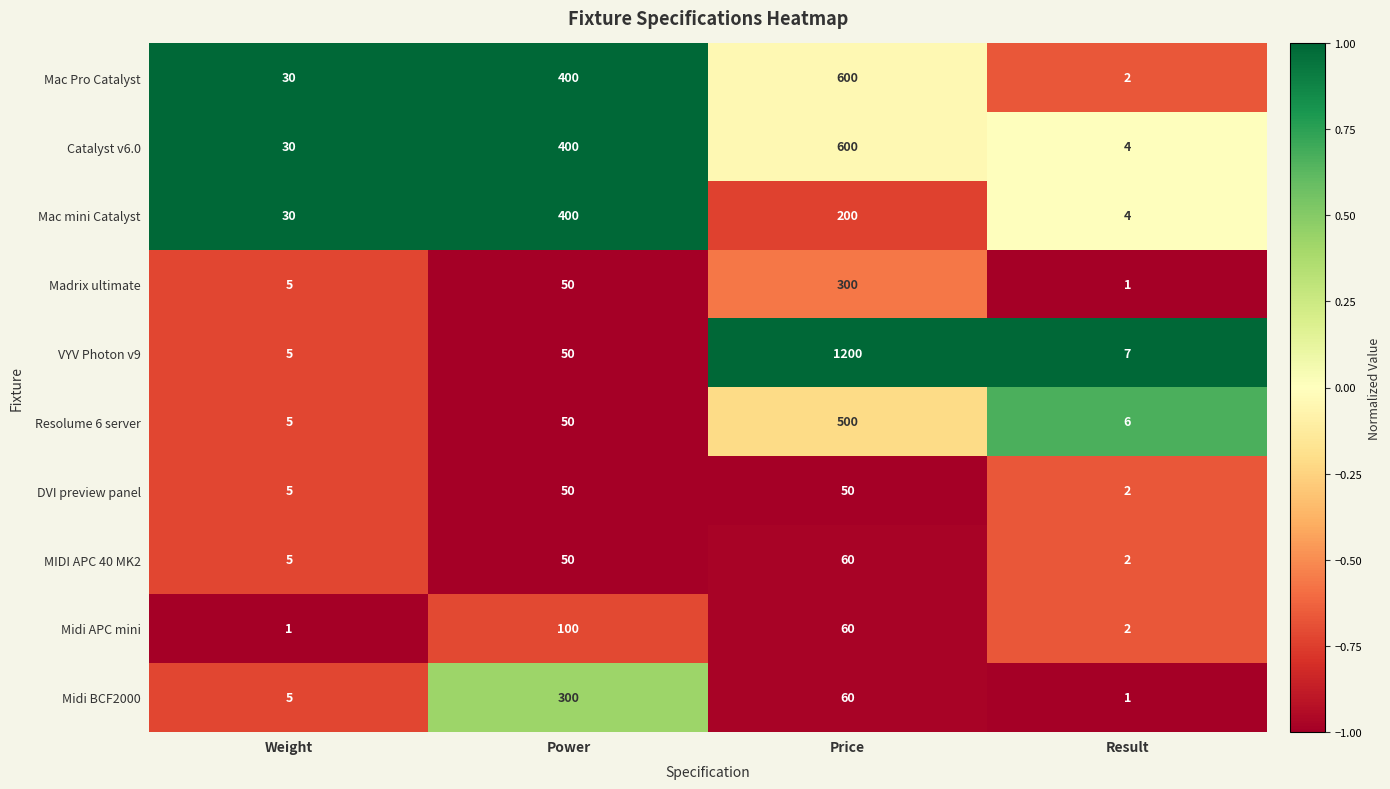

The value of Madrix ultimate at Price is 150. True or false?

False